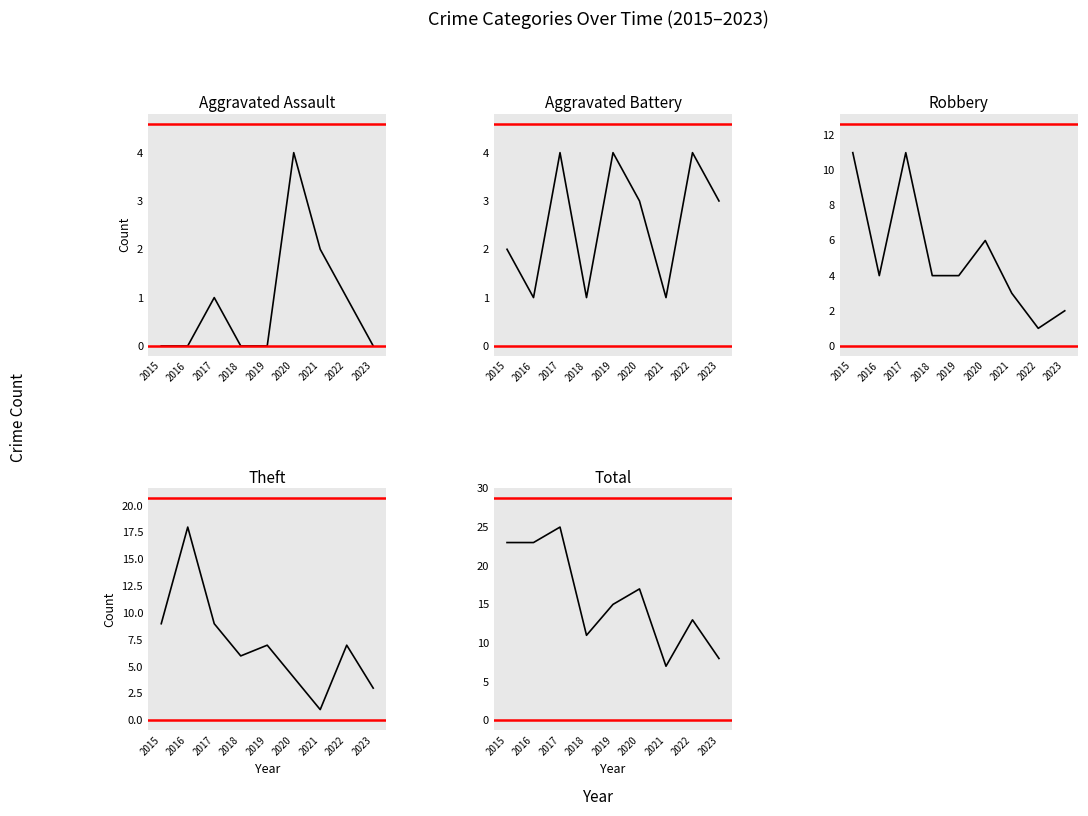

True or false: Total has a value of 8 at 2023.

True